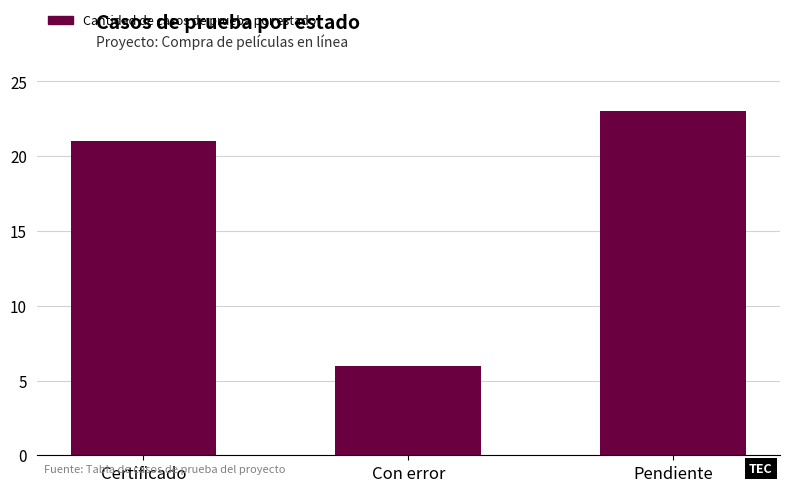

Between Certificado and Con error, which is larger?

Certificado